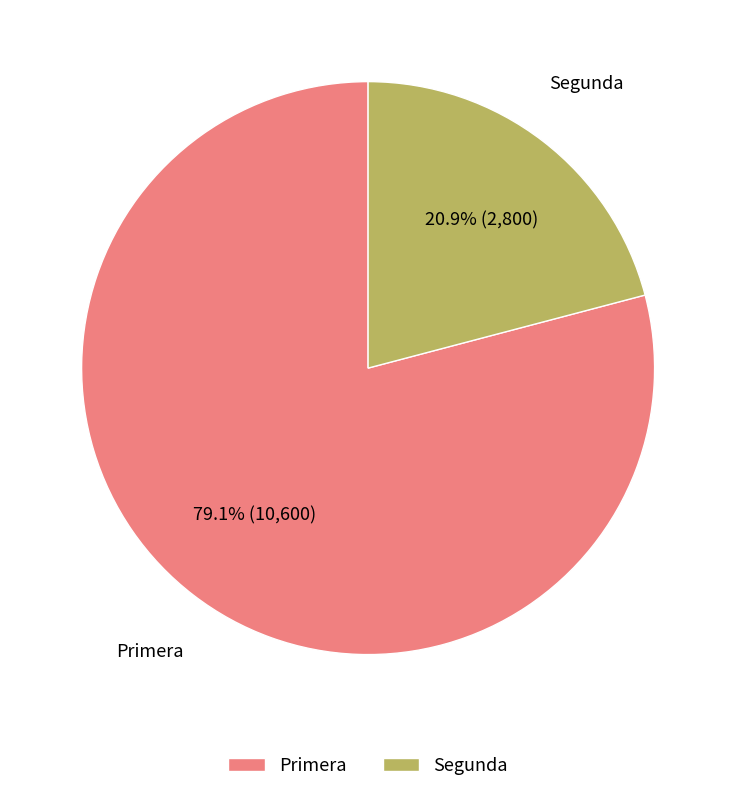

How many slices are in this pie chart?

2